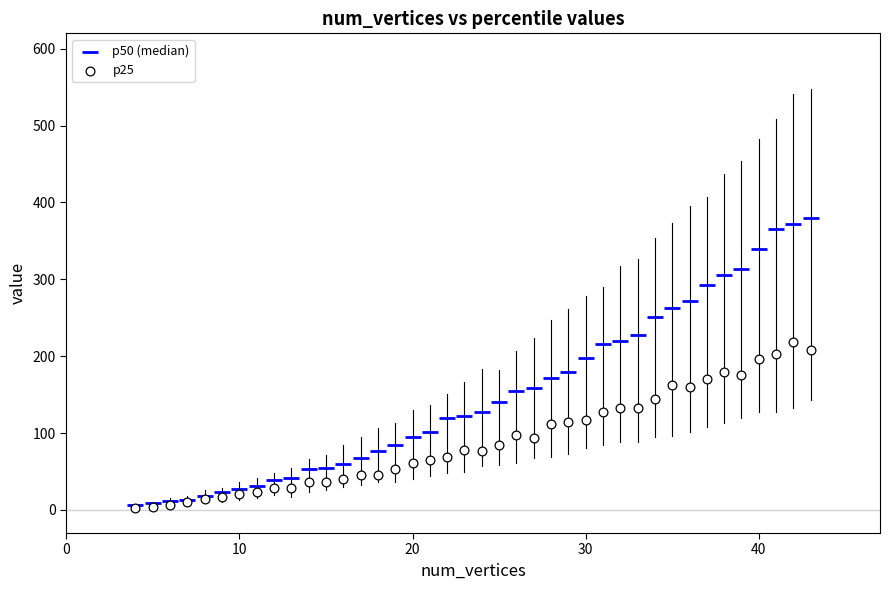

Which series contains the highest Y value?

p50 (median)